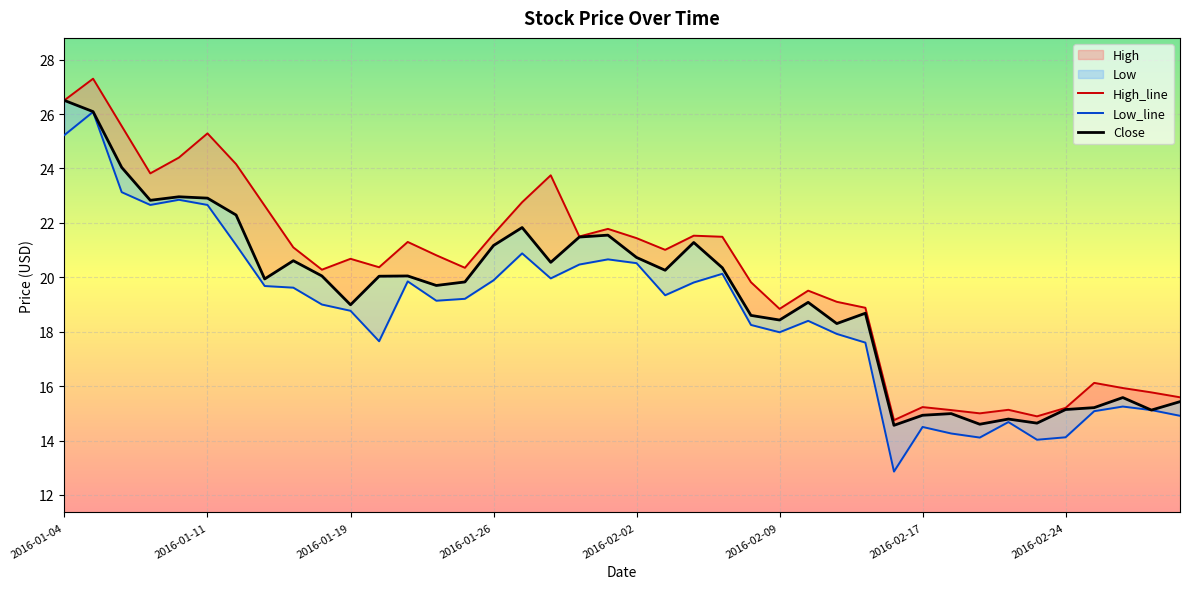

What is the average value of the Low series?

18.7